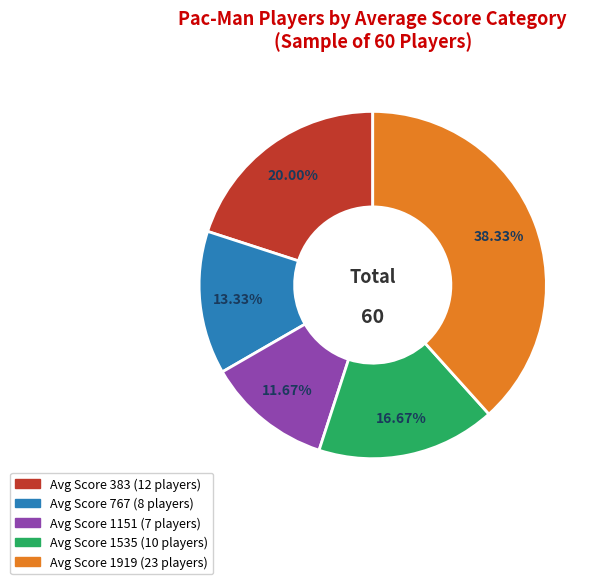

Is there a majority slice in this chart?

No